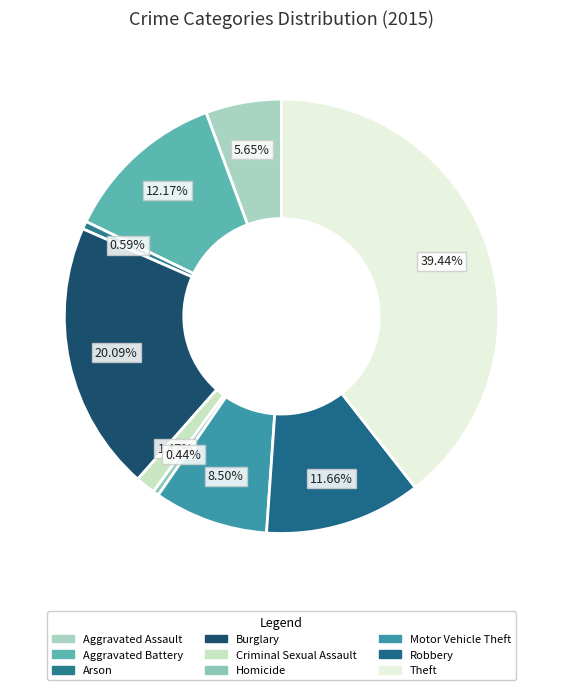

To the nearest percent, what is the difference between the largest and smallest slice percentages?

39%